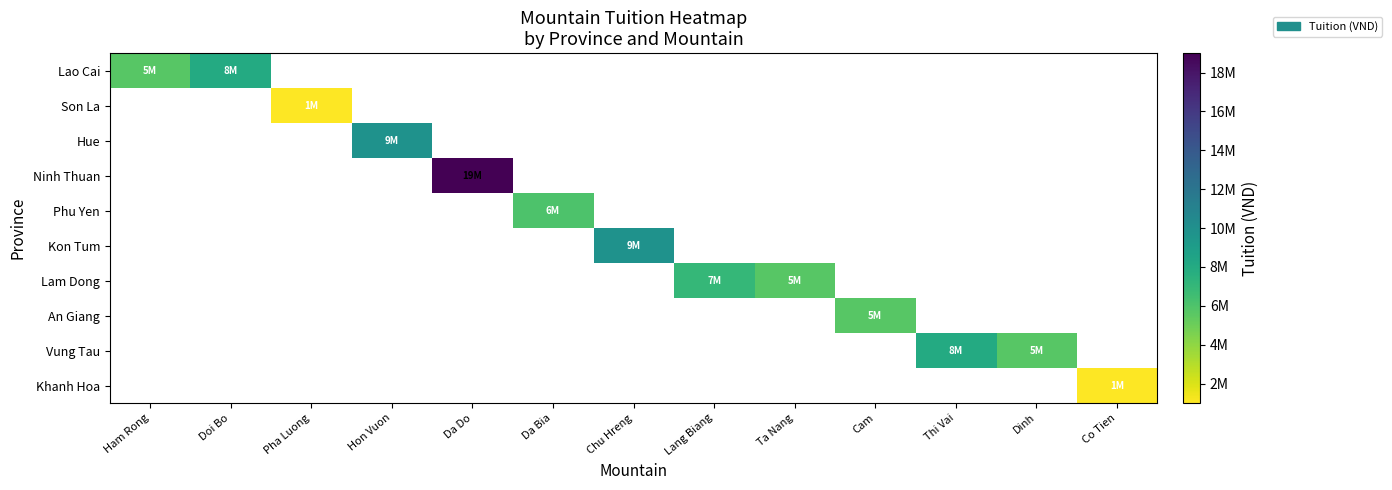

What is the greatest value displayed?

19000000.0